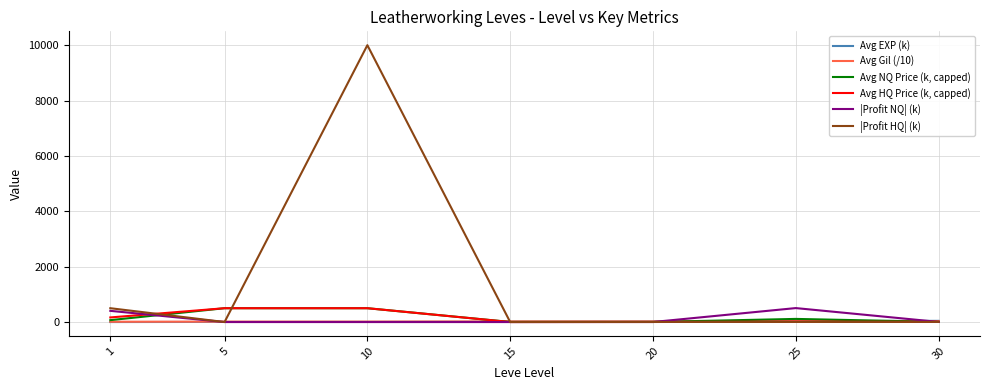

Which series has the widest spread of values?

|Profit HQ| (k)